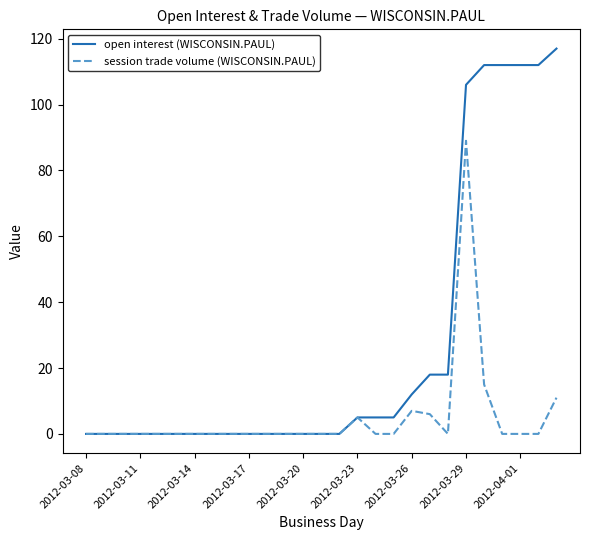

What is the maximum value for open interest (WISCONSIN.PAUL)?

117